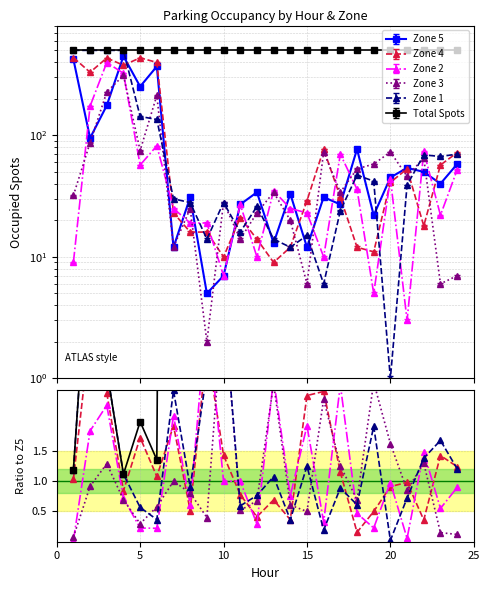

What is the average value of the 5 series?

98